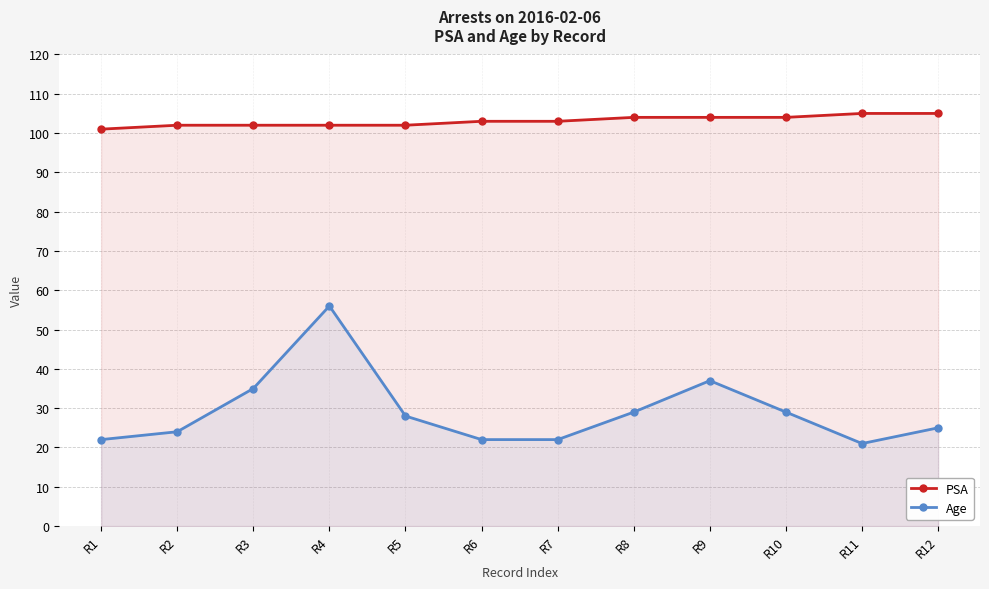

Reading right to left, what are all the values shown in this chart?

PSA: 105	105	104	104	104	103	103	102	102	102	102	101
Age: 25	21	29	37	29	22	22	28	56	35	24	22